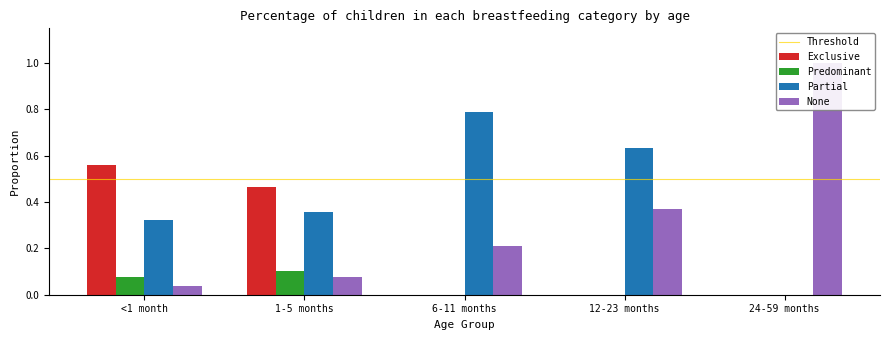

How many values in Partial are above zero?

4